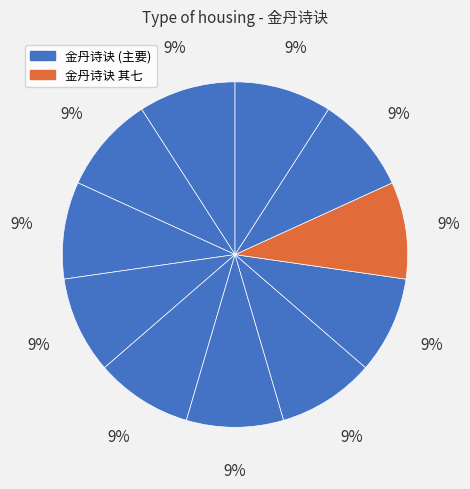

How many segments does this pie chart have?

11